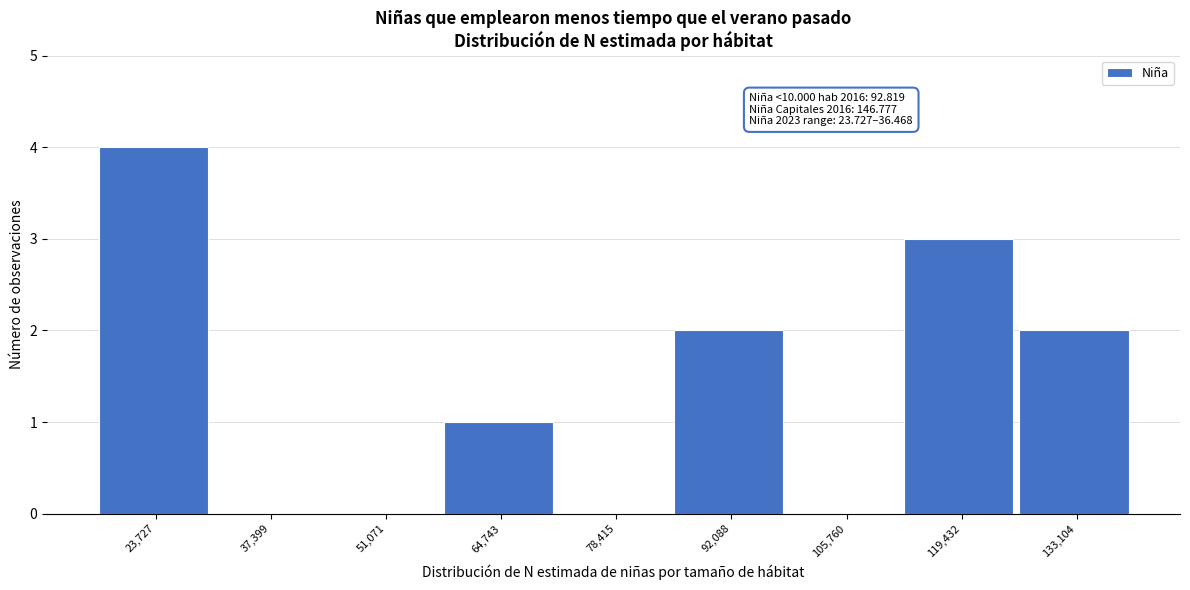

Reading right to left, extract all data points from this chart.

133,104=2	119,432=3	105,760=0	92,088=2	78,415=0	64,743=1	51,071=0	37,399=0	23,727=4